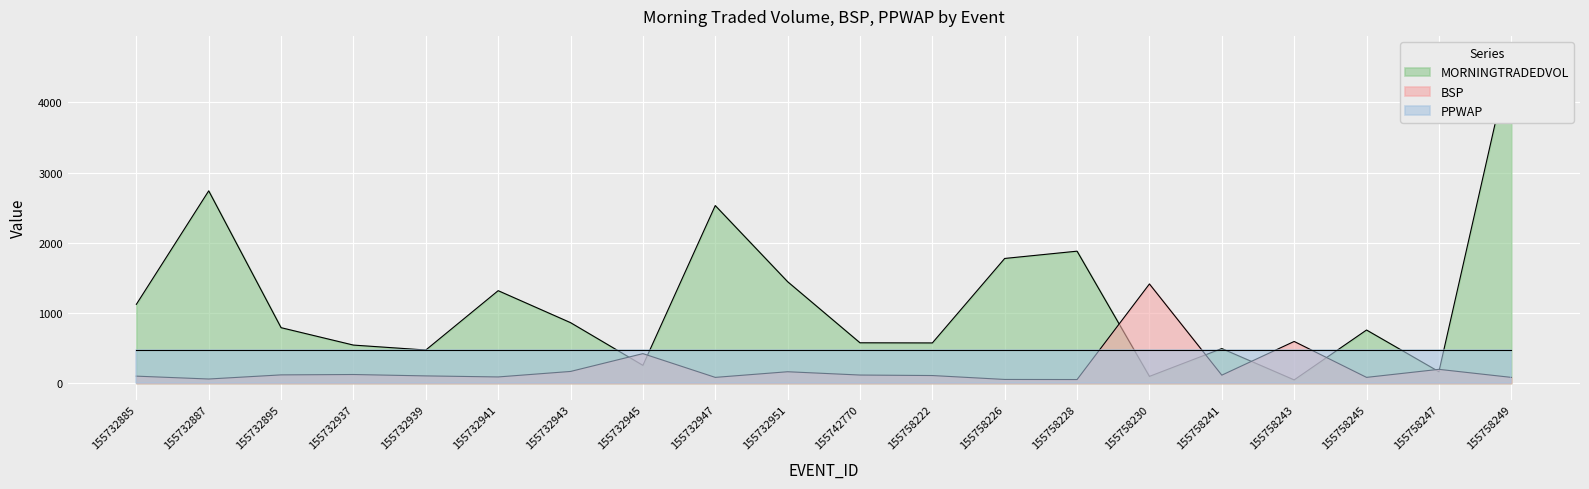

Where does the BSP series first go above 114?

155732895